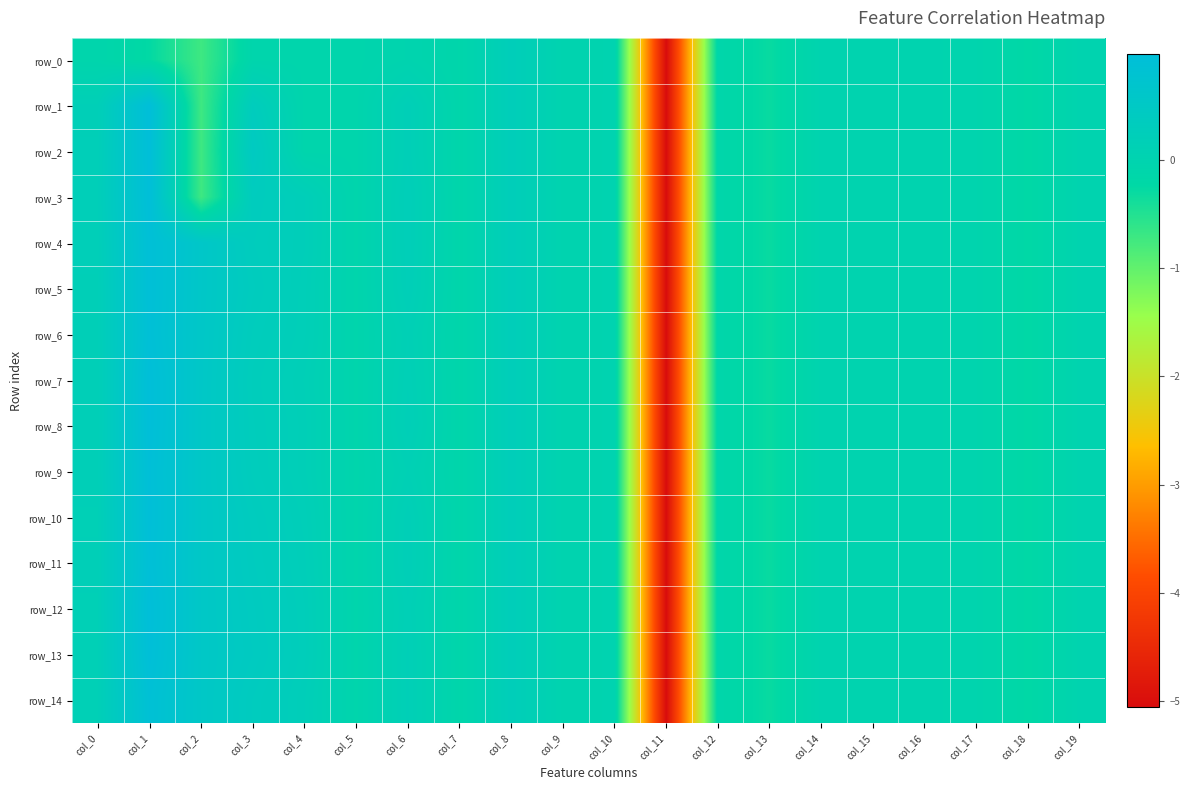

How many values in row_6 are above zero?

8